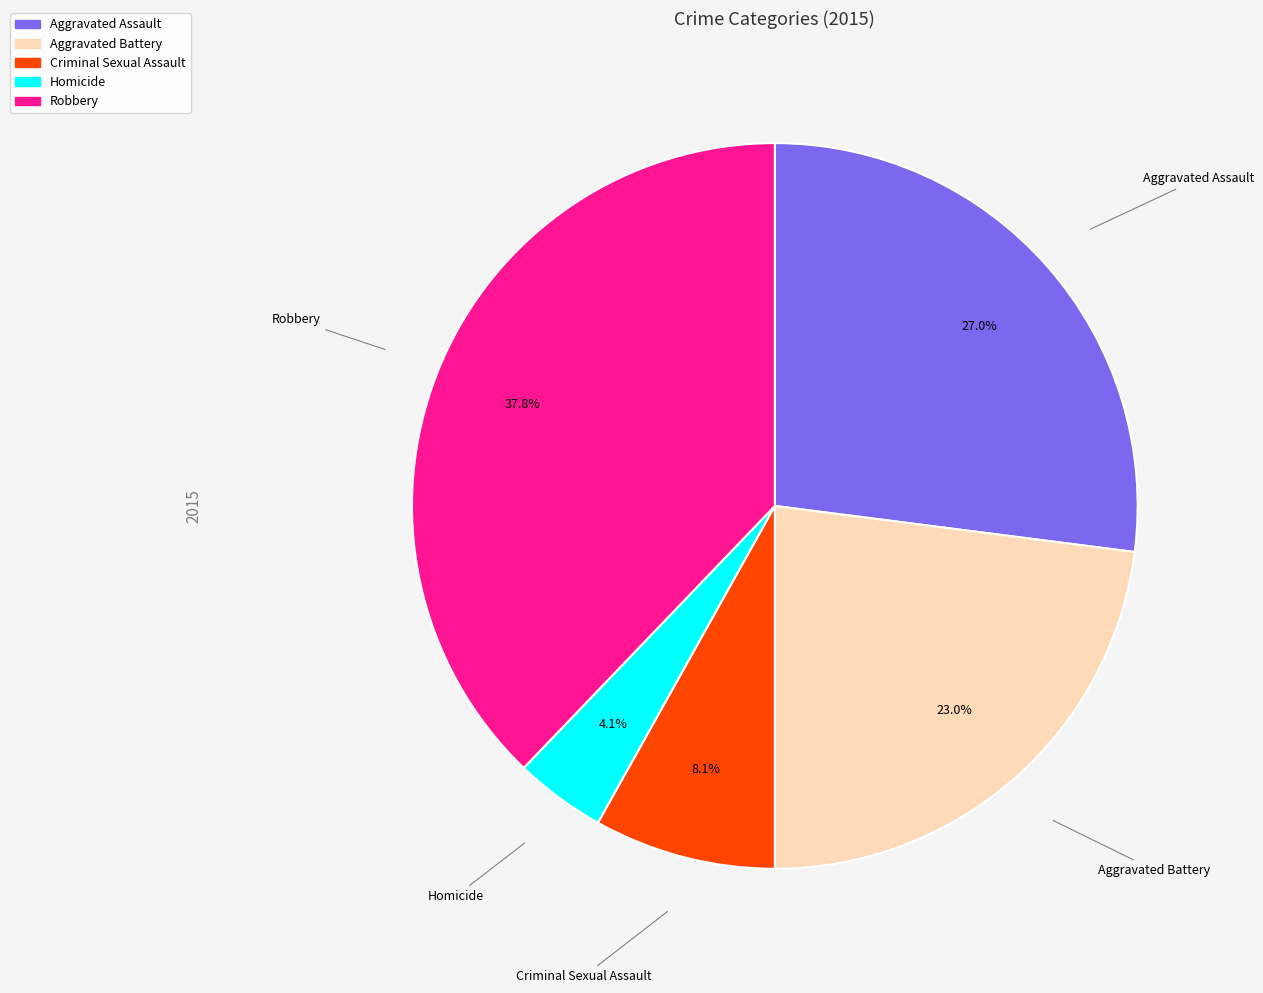

Combined, do Robbery and Aggravated Assault account for over 50%?

Yes